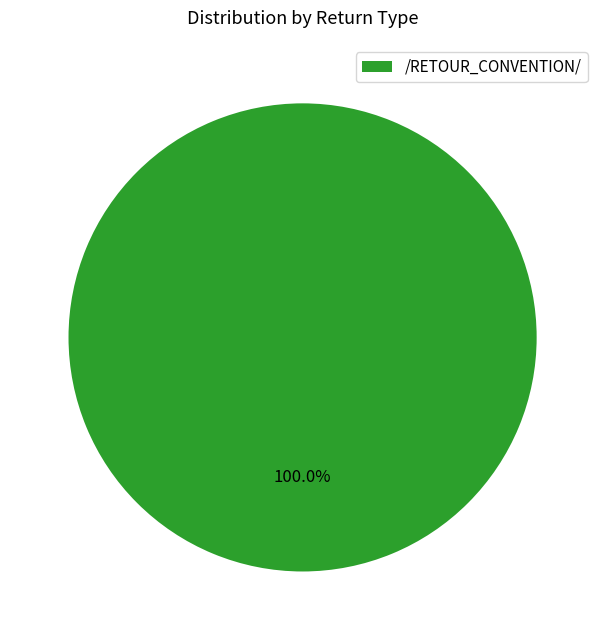

Which slice represents more than half of the pie?

/RETOUR_CONVENTION/